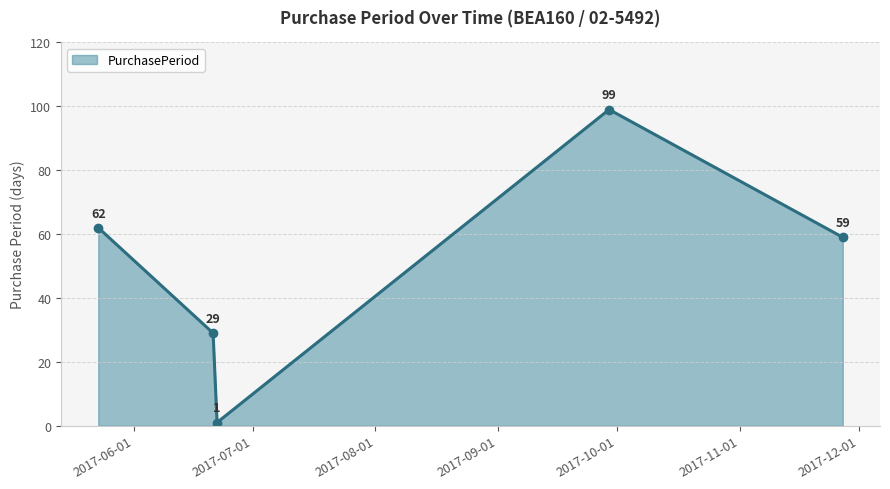

What is the sum of all values?

250